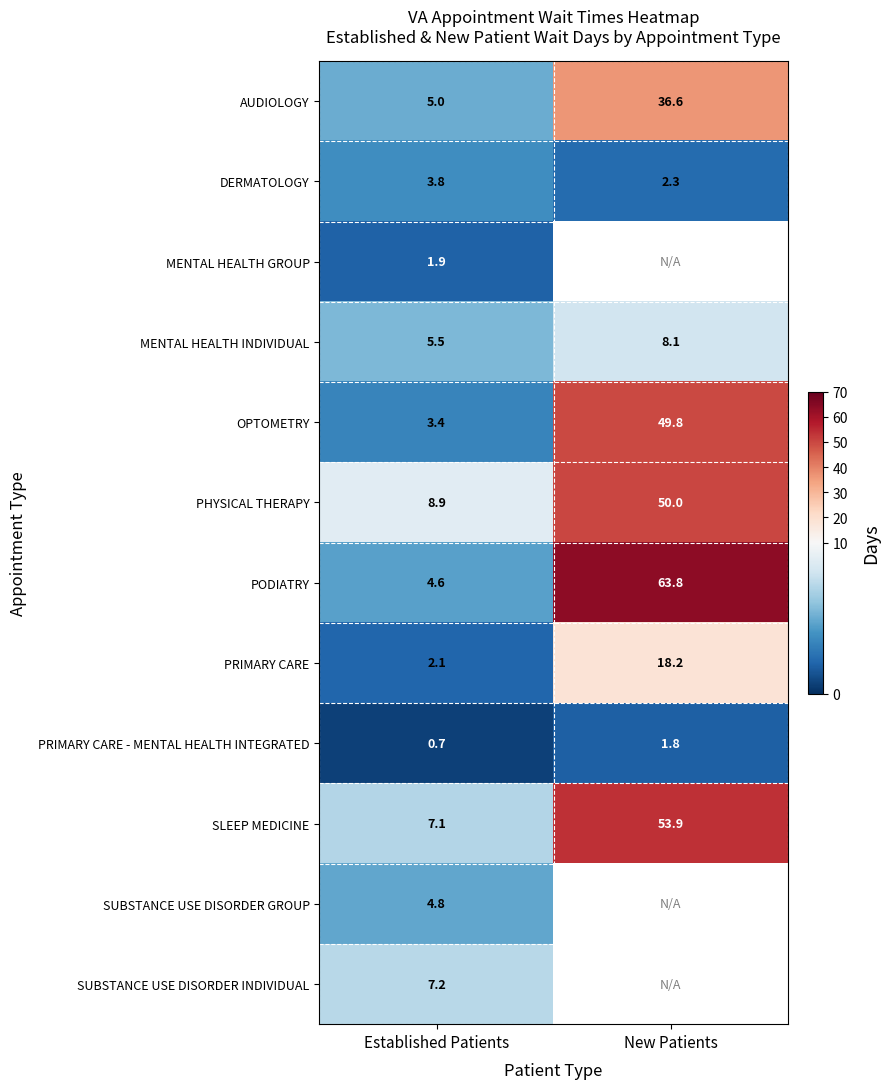

The MENTAL HEALTH INDIVIDUAL series shows 8.1 at New Patients. True or false?

True